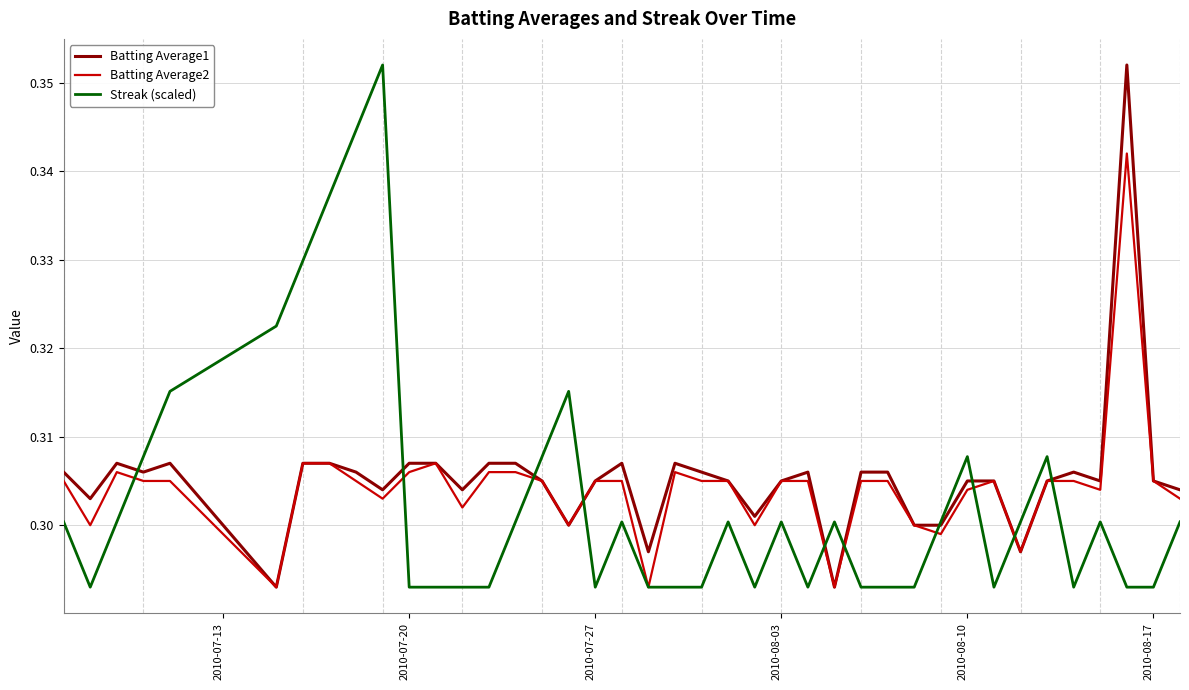

Reading left to right, transcribe all the data shown in this chart.

Batting Average1: 0.3	0.3	0.3	0.3	0.3	0.3	0.3	0.3	0.3	0.3	0.3	0.3	0.3	0.3	0.3	0.3	0.3	0.3	0.3	0.3	0.3	0.3	0.3	0.3	0.3	0.3	0.3	0.3	0.3	0.3	0.3	0.3	0.3	0.3	0.3	0.3	0.3	0.4	0.3	0.3
Batting Average2: 0.3	0.3	0.3	0.3	0.3	0.3	0.3	0.3	0.3	0.3	0.3	0.3	0.3	0.3	0.3	0.3	0.3	0.3	0.3	0.3	0.3	0.3	0.3	0.3	0.3	0.3	0.3	0.3	0.3	0.3	0.3	0.3	0.3	0.3	0.3	0.3	0.3	0.3	0.3	0.3
Streak (scaled): 0.3	0.3	0.3	0.3	0.3	0.3	0.3	0.3	0.3	0.4	0.3	0.3	0.3	0.3	0.3	0.3	0.3	0.3	0.3	0.3	0.3	0.3	0.3	0.3	0.3	0.3	0.3	0.3	0.3	0.3	0.3	0.3	0.3	0.3	0.3	0.3	0.3	0.3	0.3	0.3